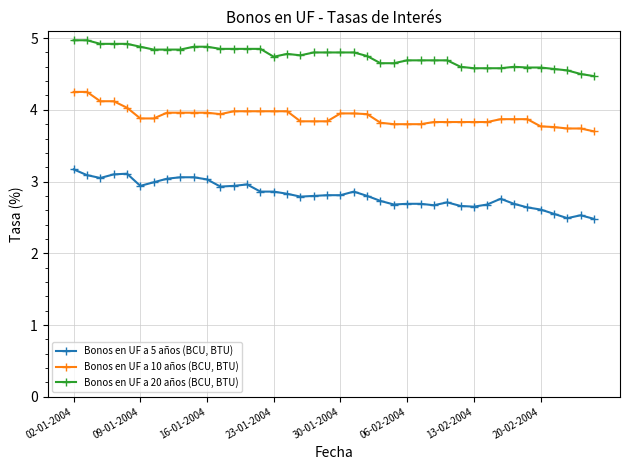

What is the value of the Bonos en UF a 5 años (BCU, BTU) point at the 26th from the left?

2.7